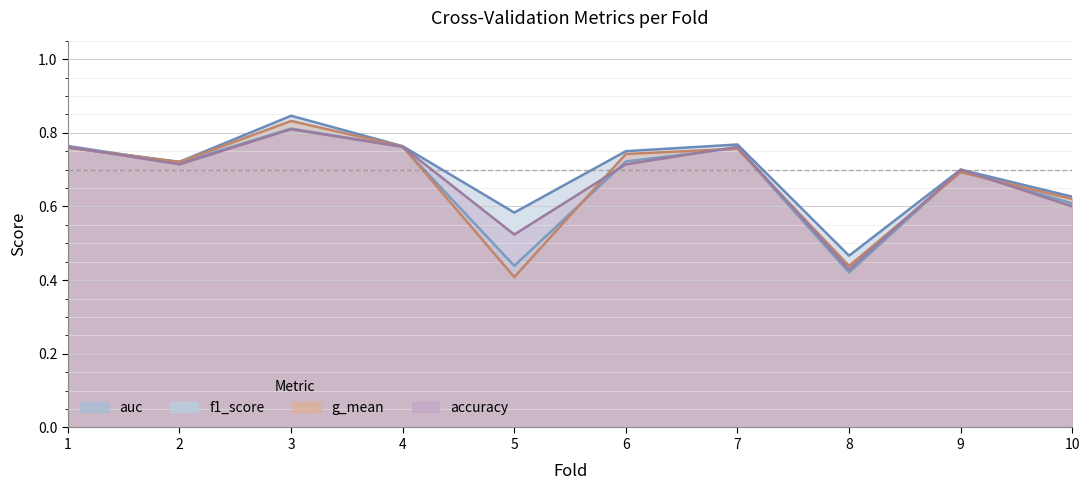

At which category does f1_score reach its first local valley?

2